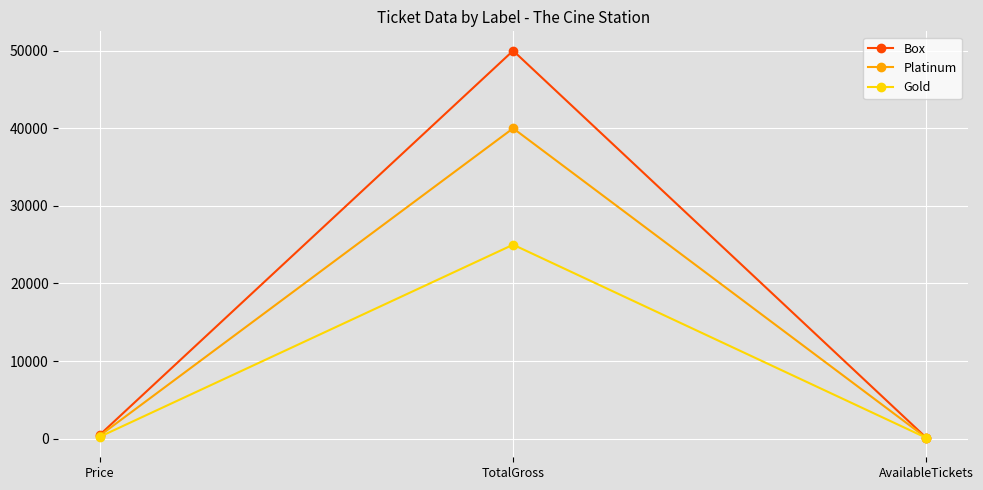

What is the total value across all series at TotalGross?

115000